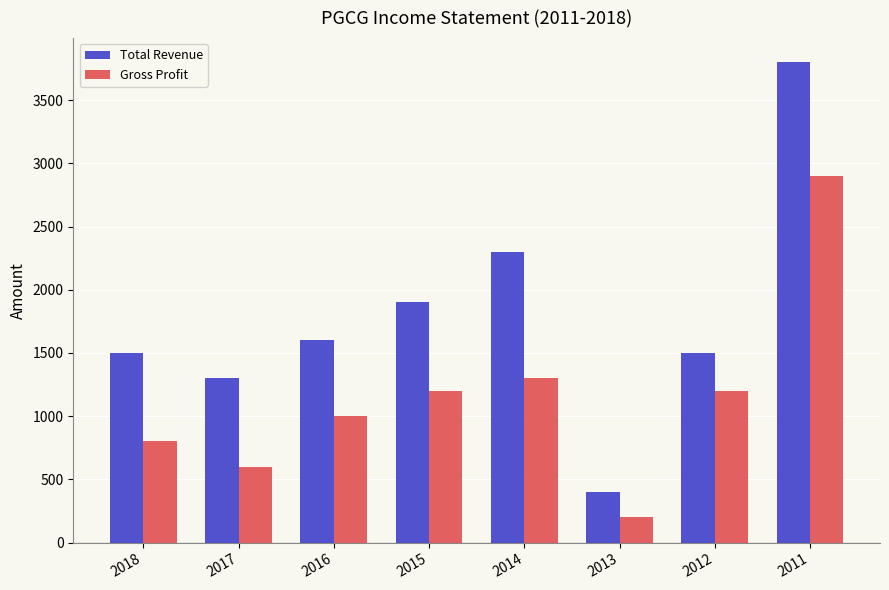

Where is Gross Profit nearest to the value 1550?

2014